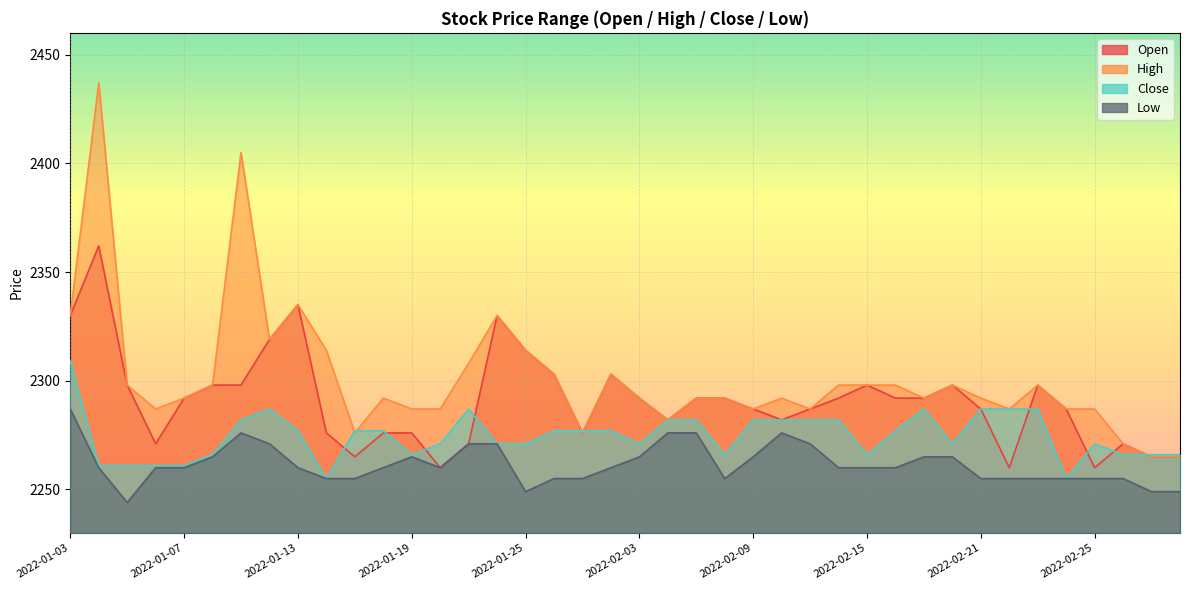

Where is the first local maximum for Low?

2022-01-11